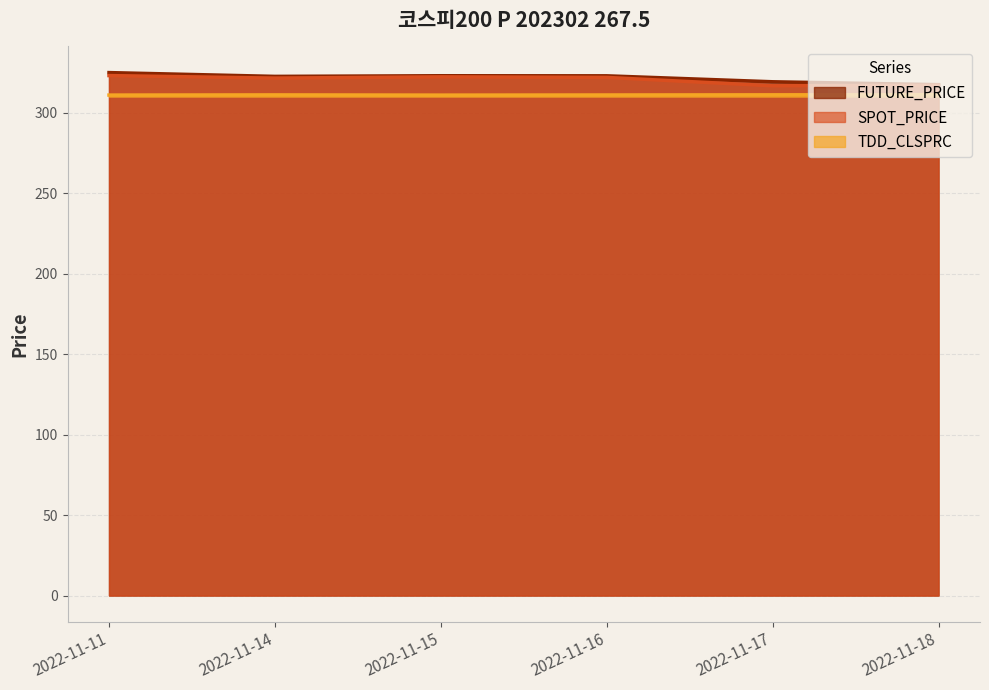

True or false: TDD_CLSPRC and SPOT_PRICE intersect in this chart.

False